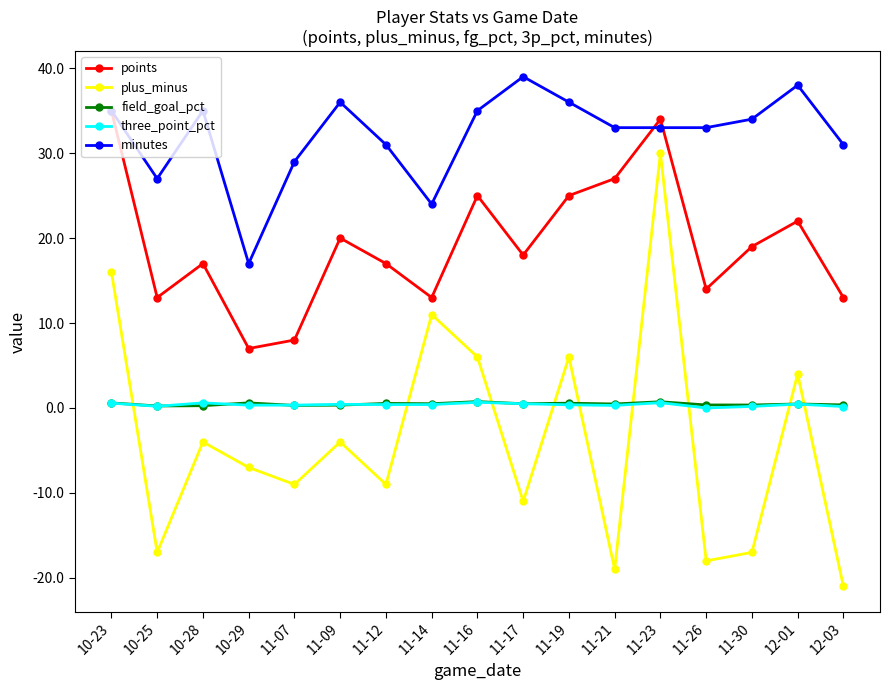

After their last crossing, which series has the higher values: minutes or points?

minutes